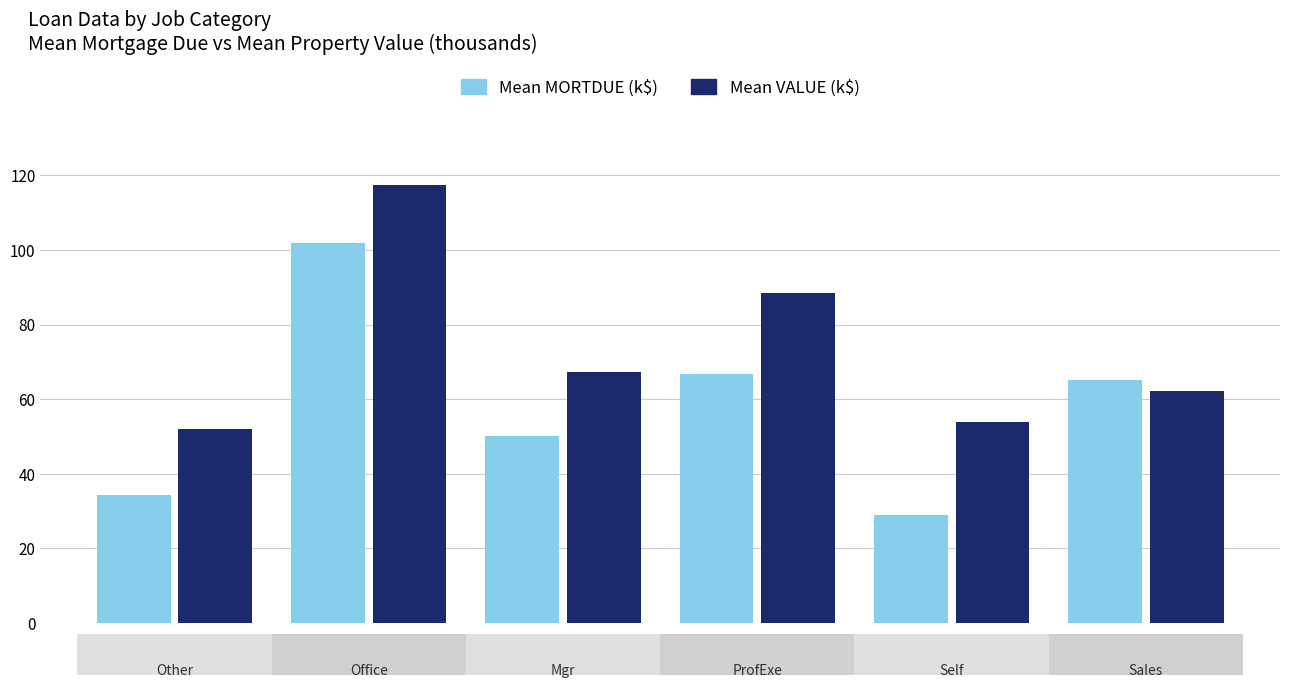

How many bars are there in total?

12